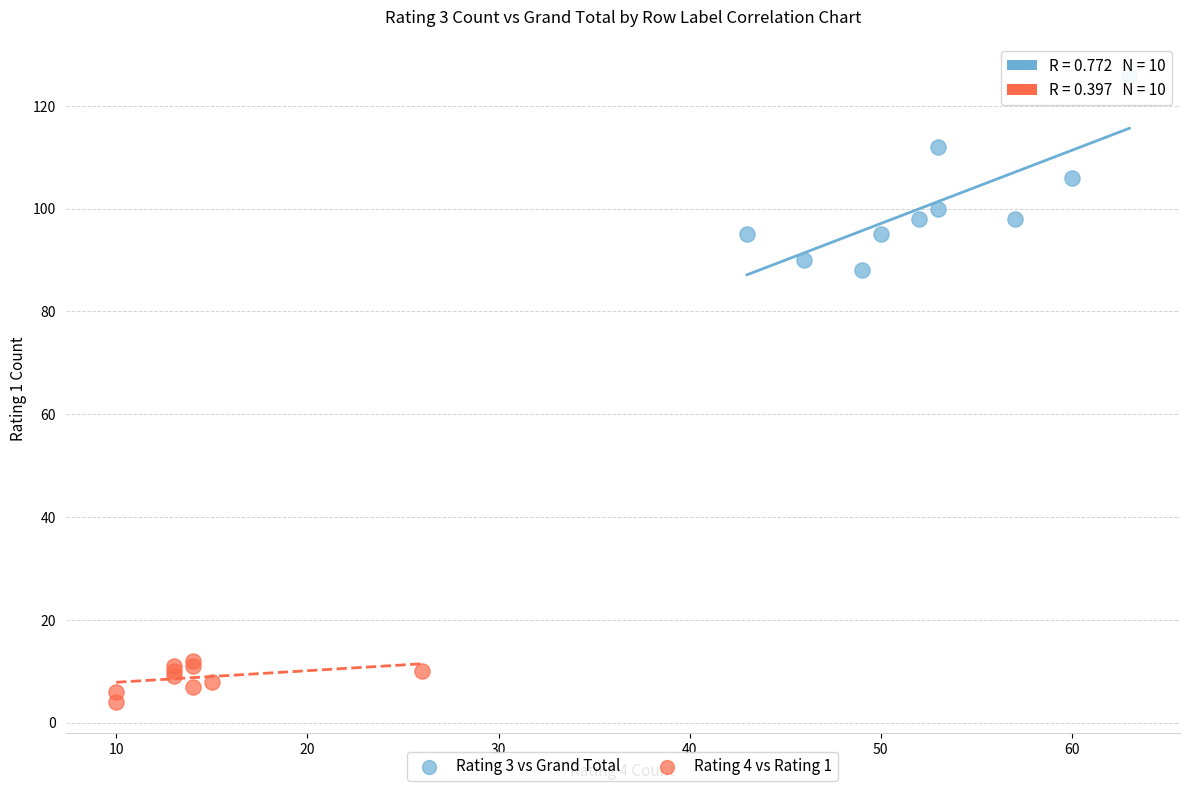

Which series has the largest Y range (max minus min)?

Rating 3 vs Grand Total